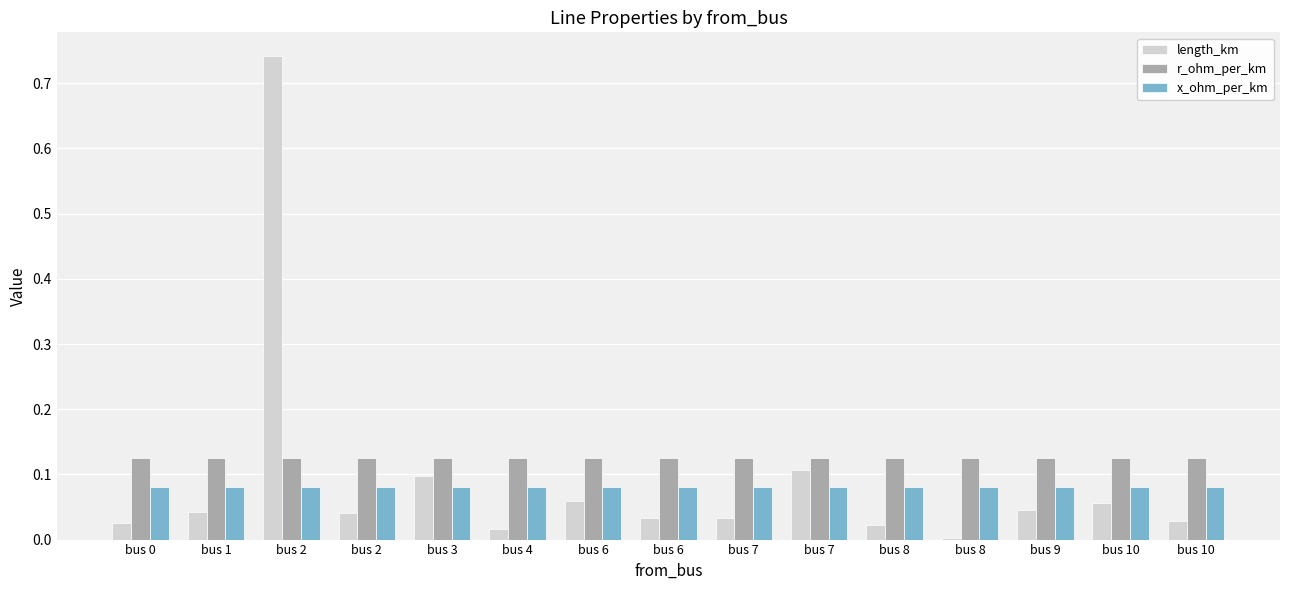

How many bars are there in each group?

3